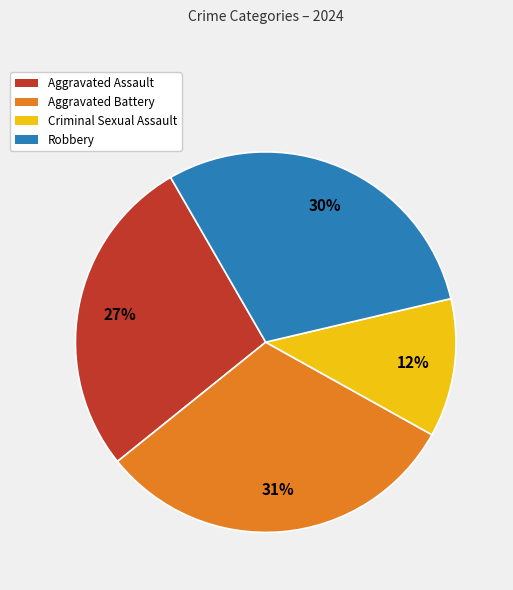

To the nearest percent, what percentage of the pie is Robbery?

30%